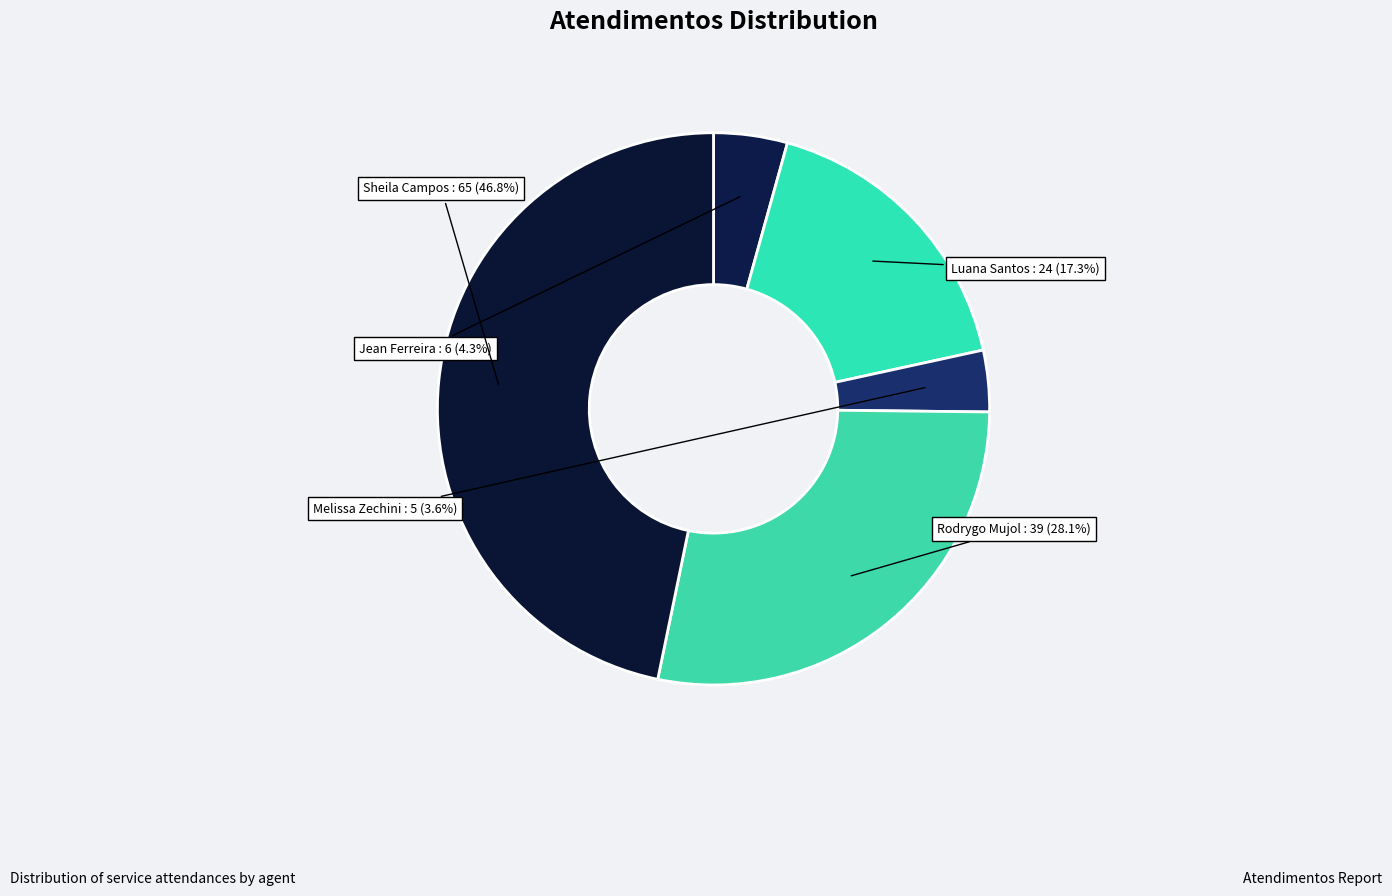

To the nearest percent, what is the average slice percentage?

20%